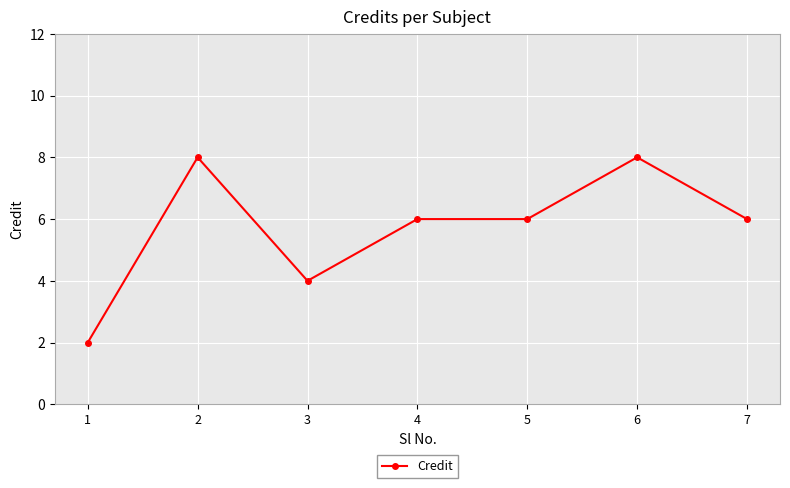

Is this an area chart (filled region under the line)?

No